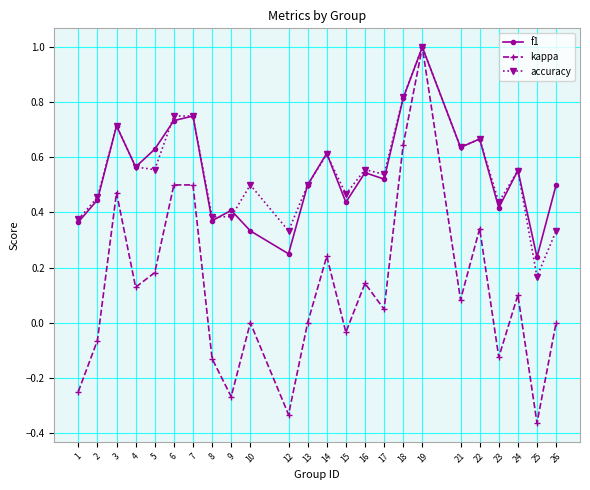

Which series has the largest range (max minus min)?

kappa